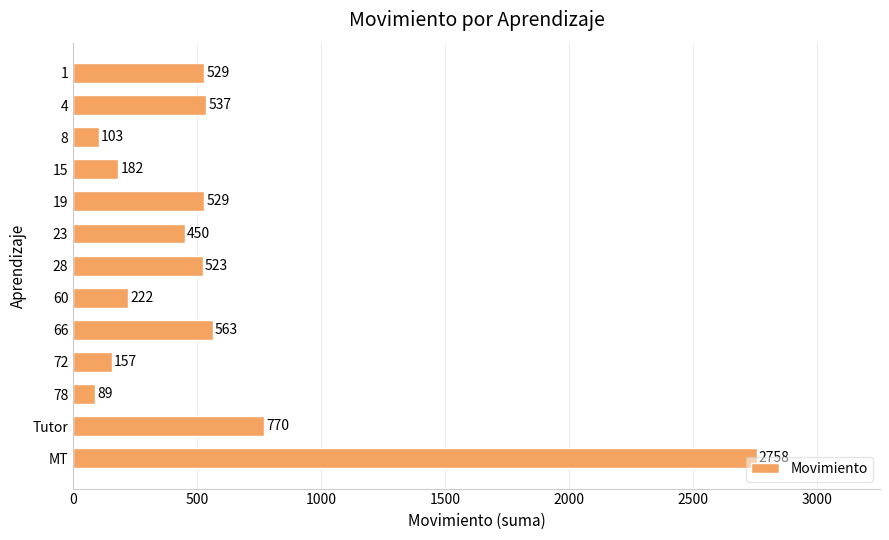

What position from the top is 8?

3